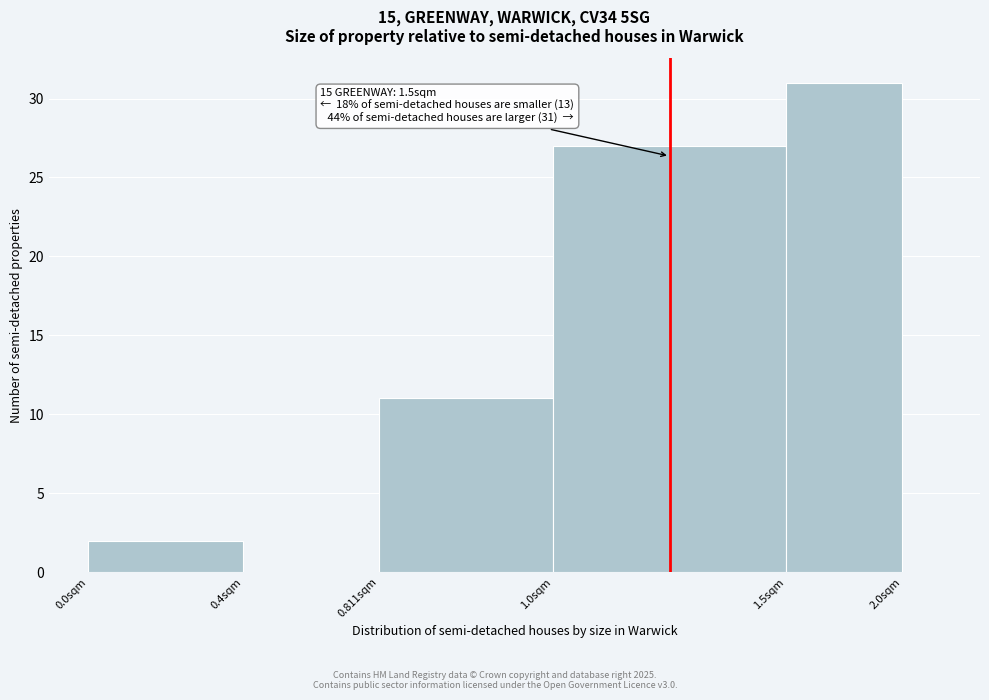

Reading left to right, extract all data points from this chart.

0.0sqm=2	0.4sqm=0	0.811sqm=11	1.0sqm=27	2.0sqm=31